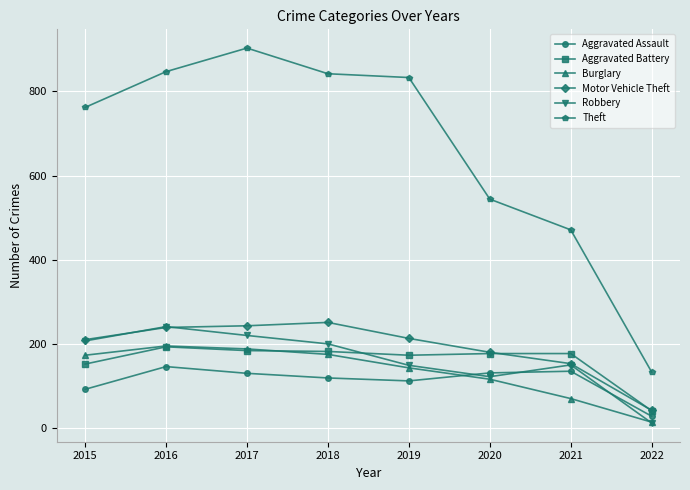

What is the minimum value shown in the chart?

12